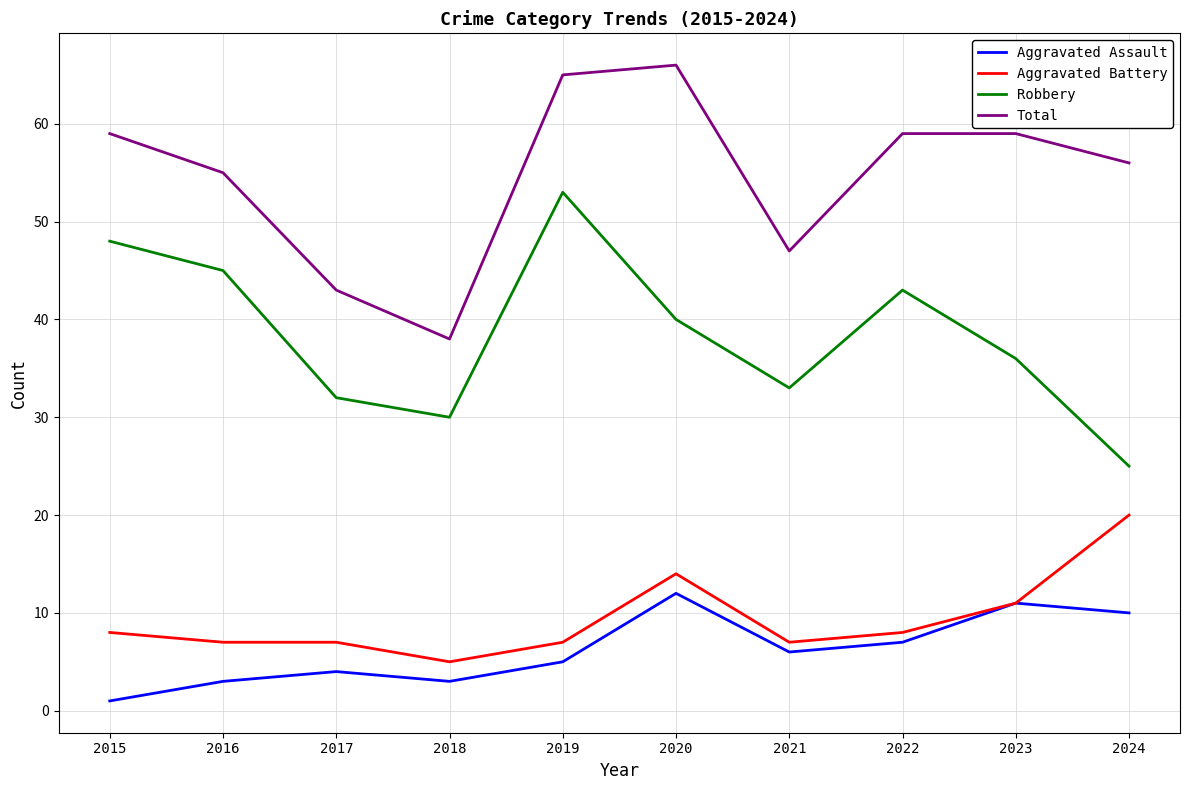

The Aggravated Battery series shows 11 at 2017. True or false?

False